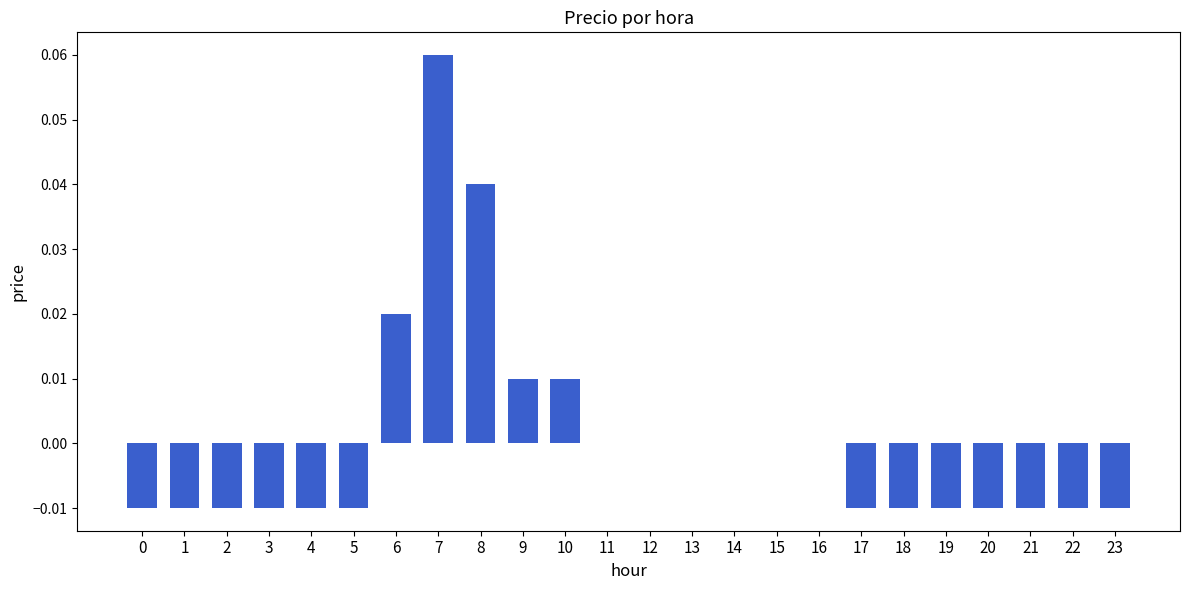

How many categories are shown in the chart?

24